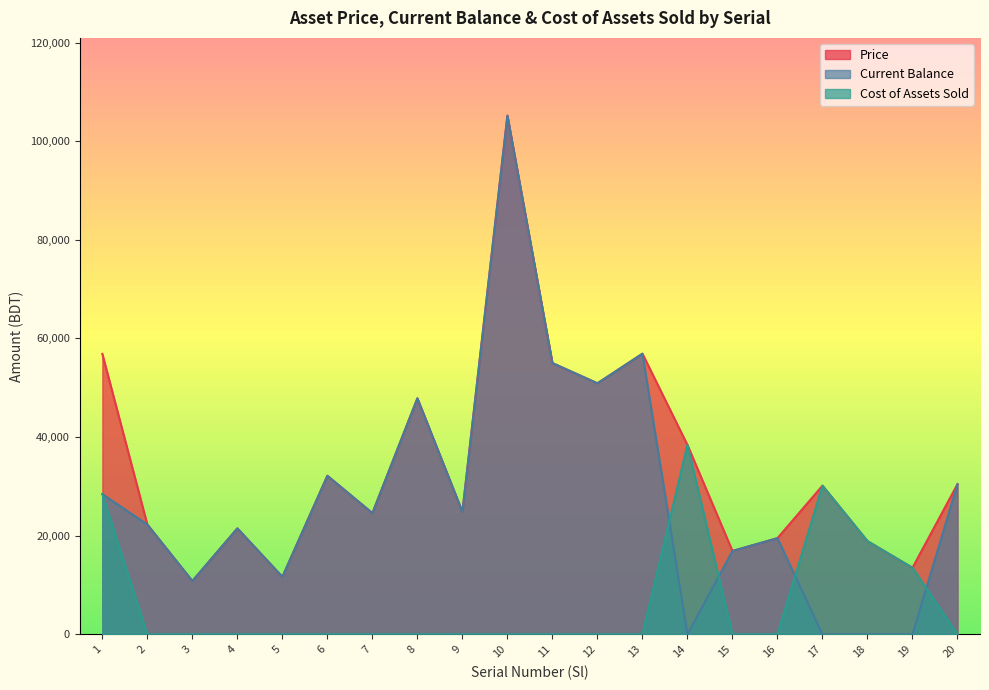

How many data points in Current Balance are above 24570?

9